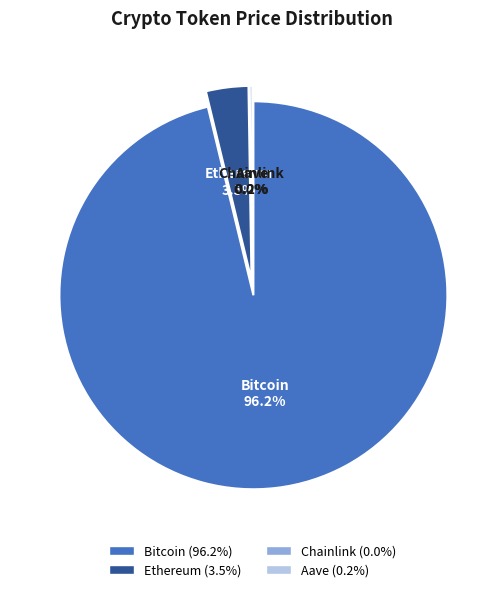

To the nearest percent, what is the average slice percentage?

25%